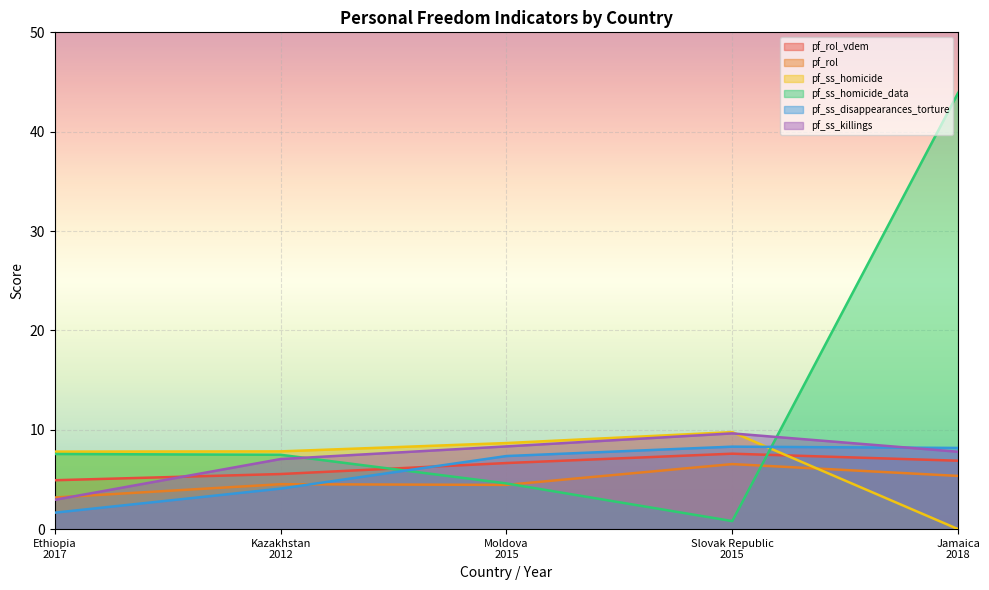

Between Kazakhstan
2012 and Slovak Republic
2015, which series saw the biggest shift?

pf_ss_homicide_data